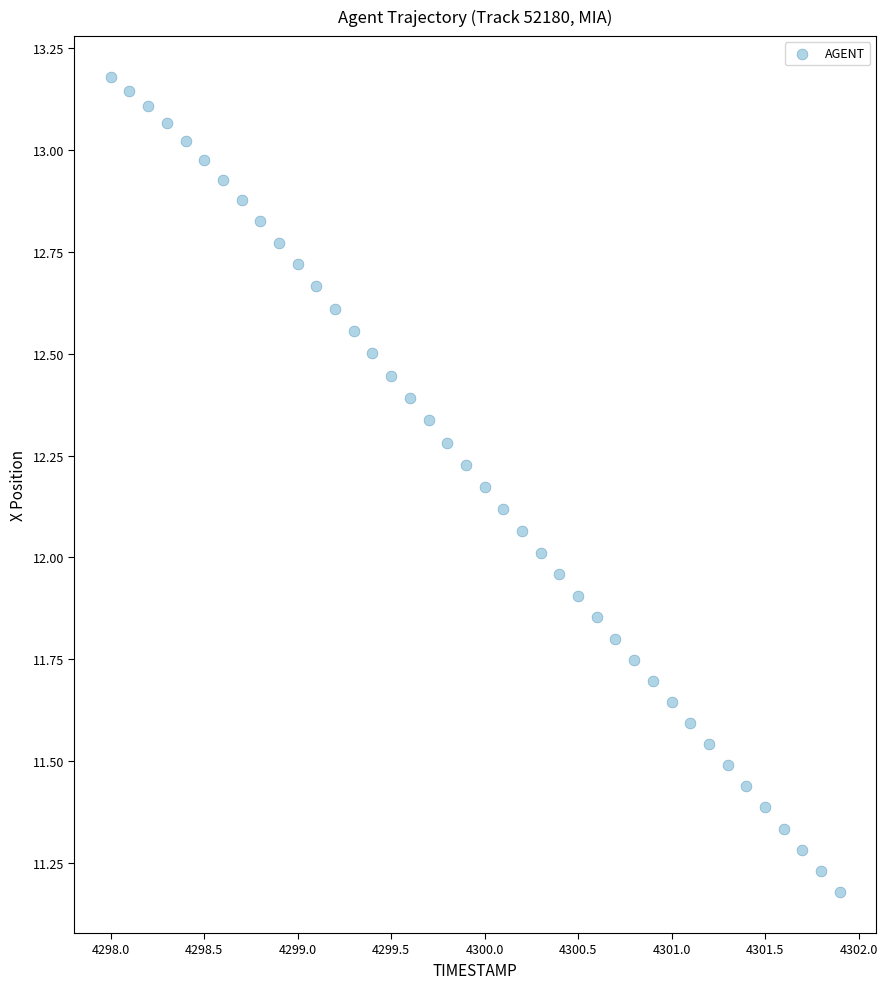

What is the range of X values (max minus min)?

3.9